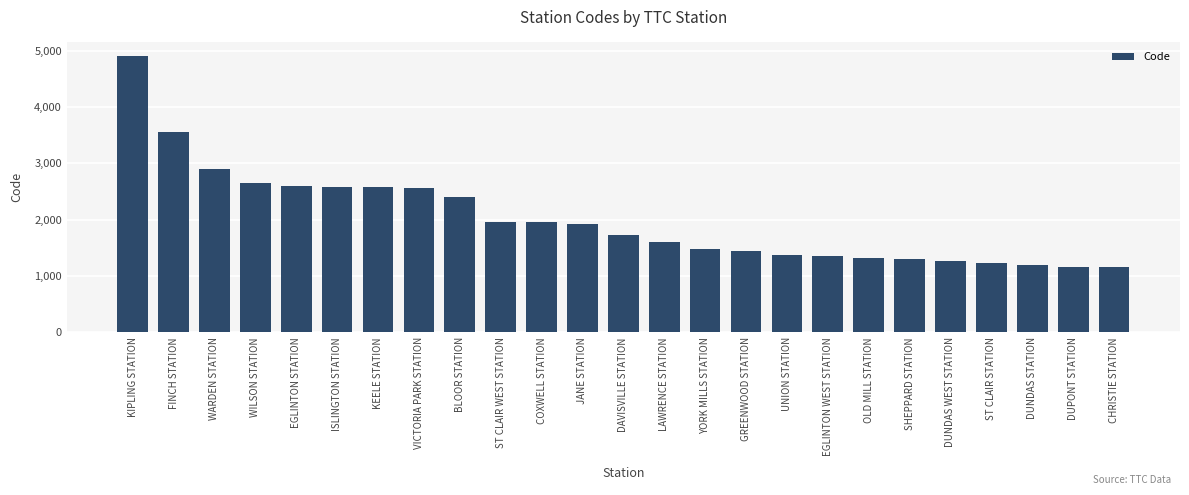

Is it true that the value at ST CLAIR WEST STATION is 1957?

True